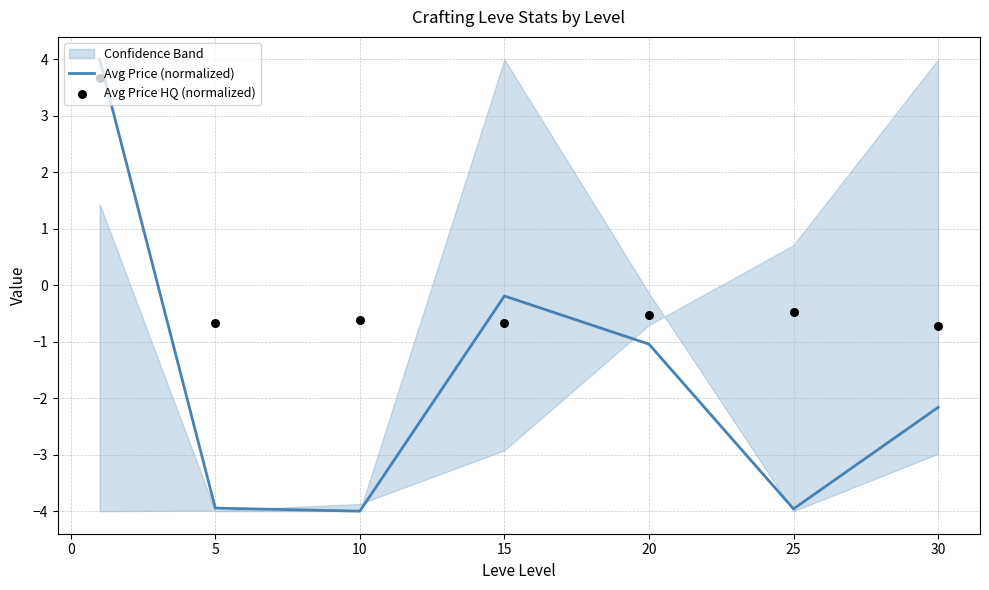

Which series contains the lowest Y value?

Avg Price (normalized)